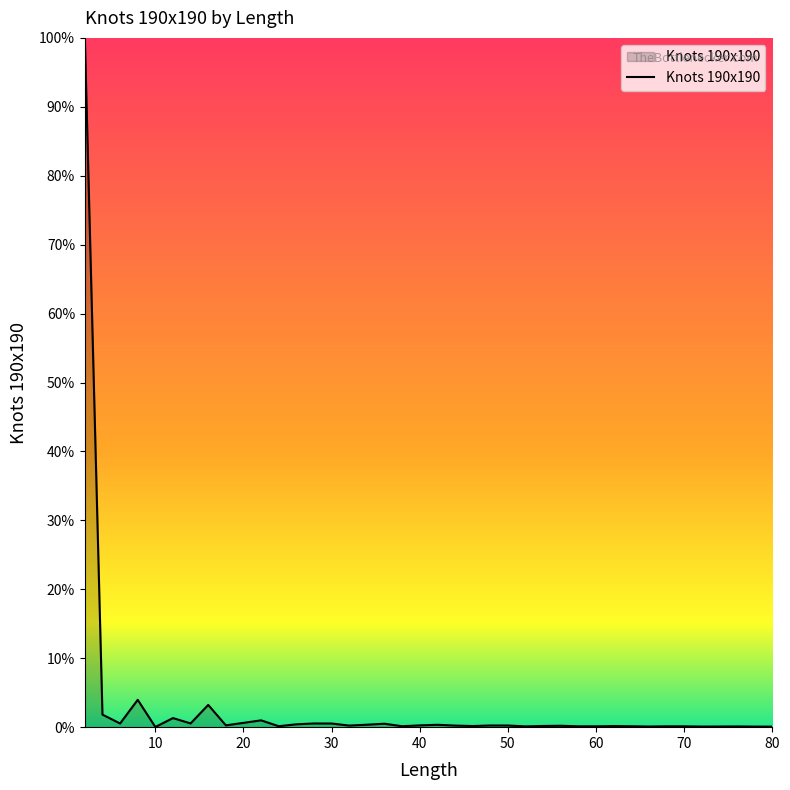

True or false: the data has more than 1 interior local peaks.

True